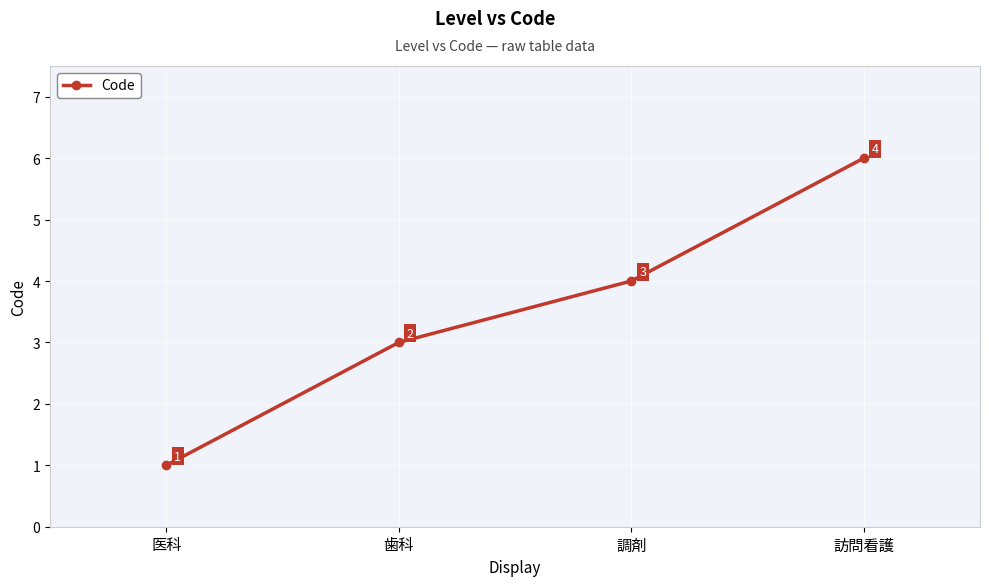

The value at 歯科 is 4. True or false?

False